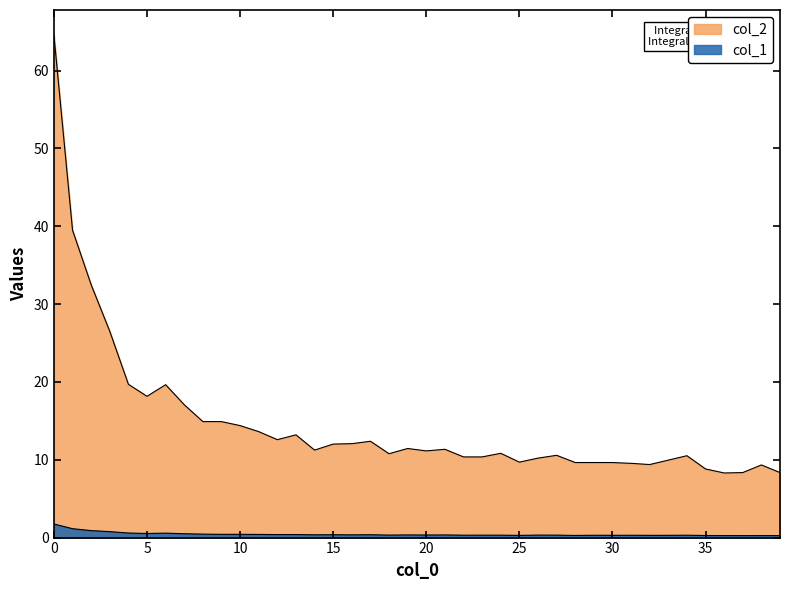

True or false: col_2 and col_1 cross at least once.

False